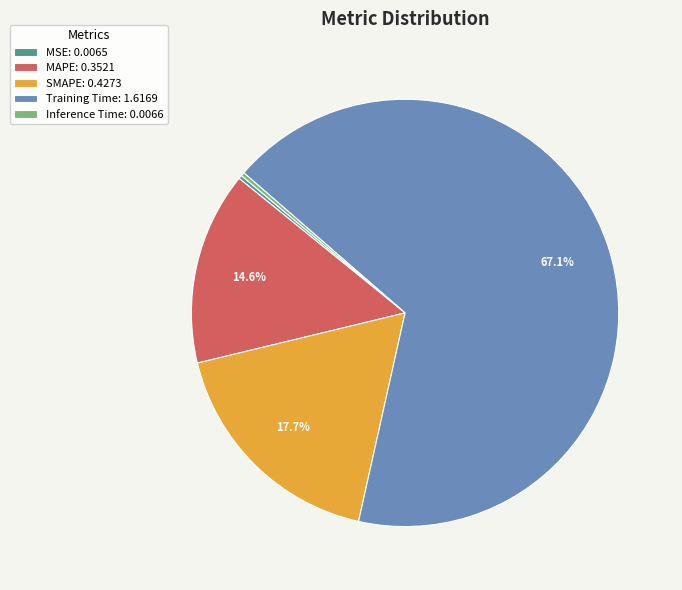

Do MAPE: 0.3521 and Training Time: 1.6169 together represent more than half of the pie?

Yes